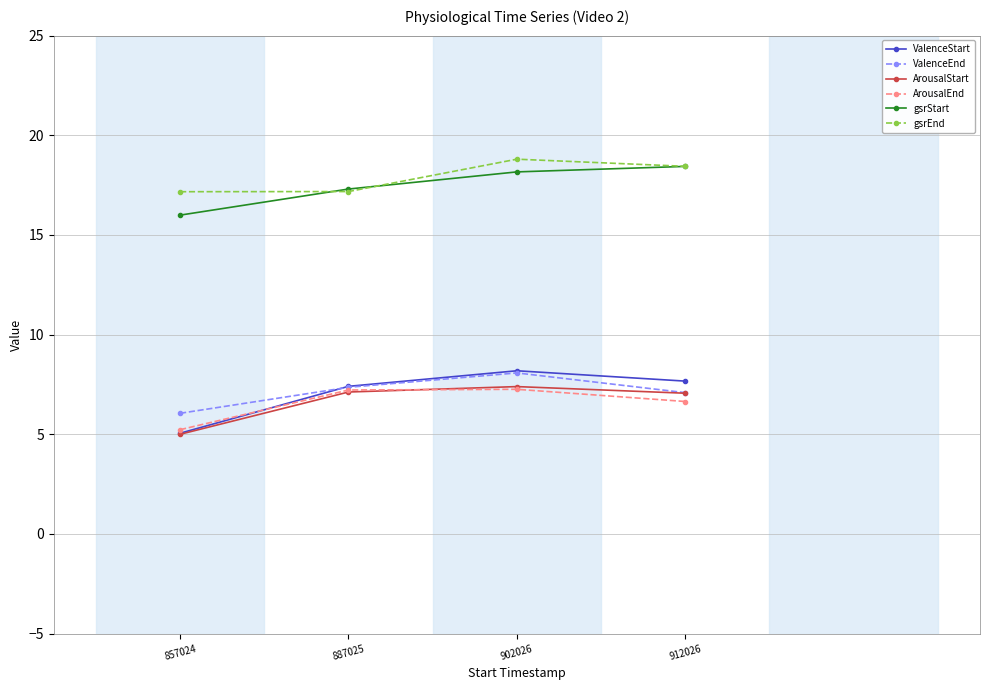

The value of ArousalEnd at 887025 is 1.8. True or false?

False